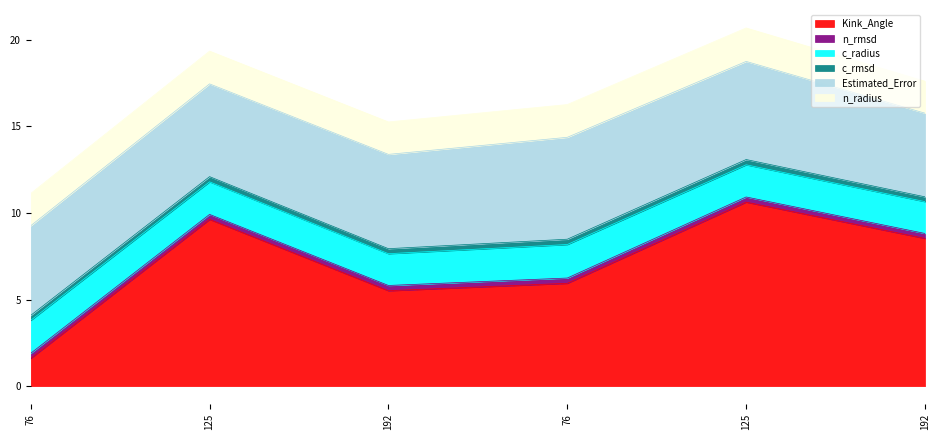

What is the average value of the c_rmsd series?

0.3